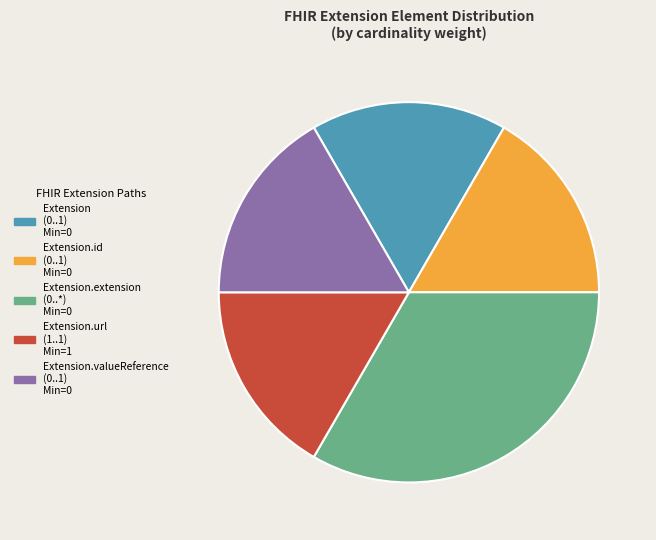

Does any single category account for the majority?

No